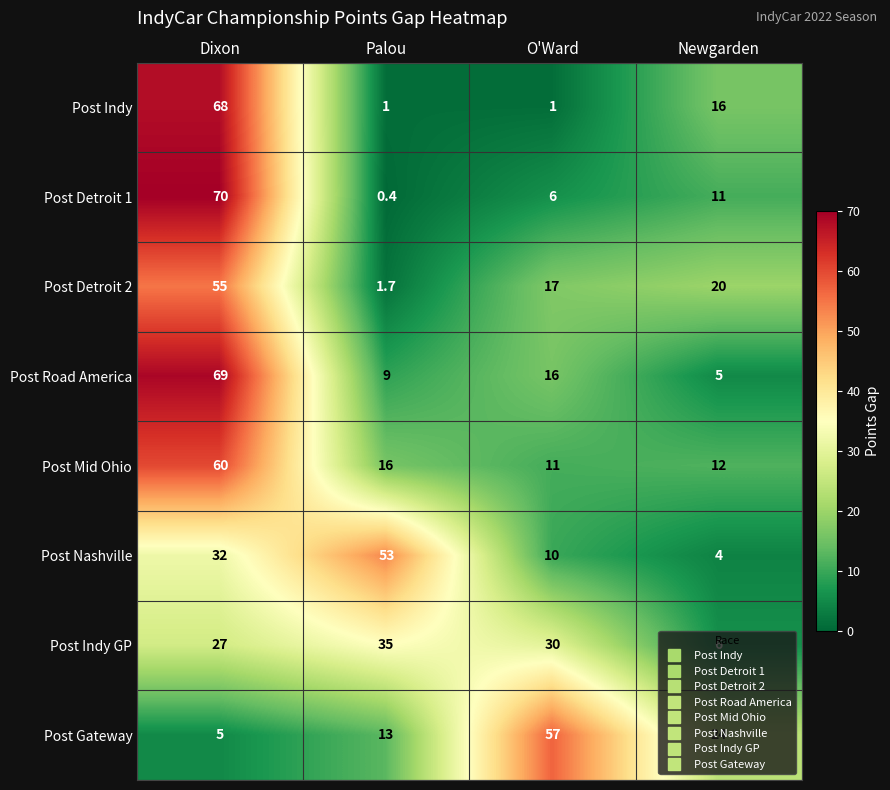

Rank the series by their maximum value, from highest to lowest.

Post Detroit 1, Post Road America, Post Indy, Post Mid Ohio, Post Gateway, Post Detroit 2, Post Nashville, Post Indy GP